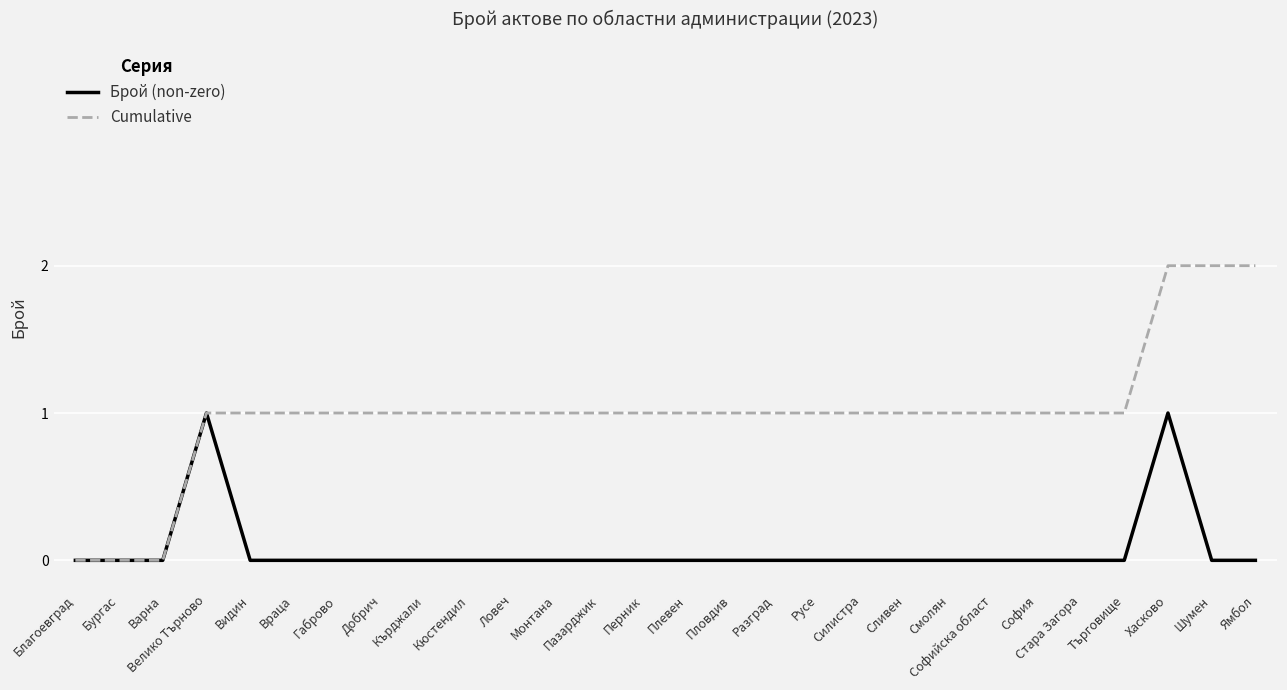

Which series has the widest spread of values?

Cumulative